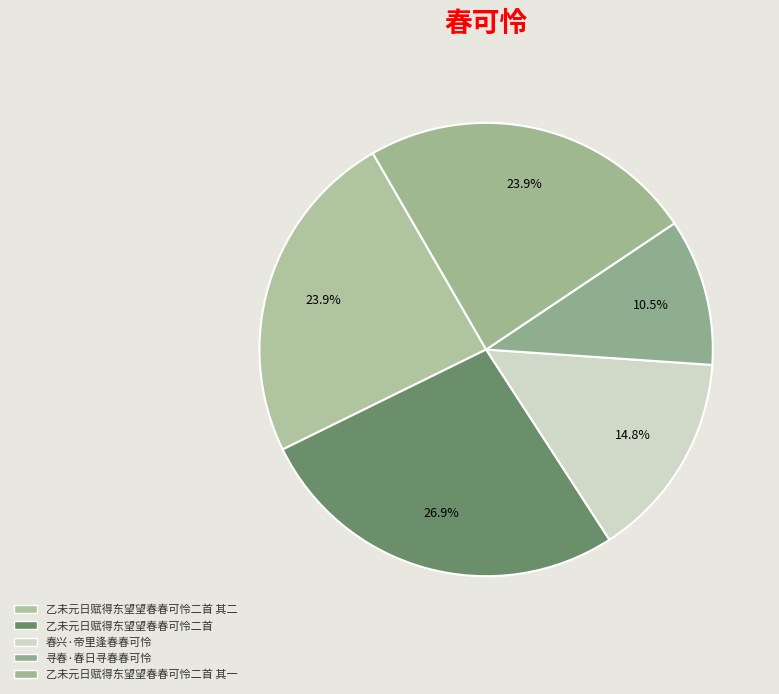

Count the number of slices in the pie.

5